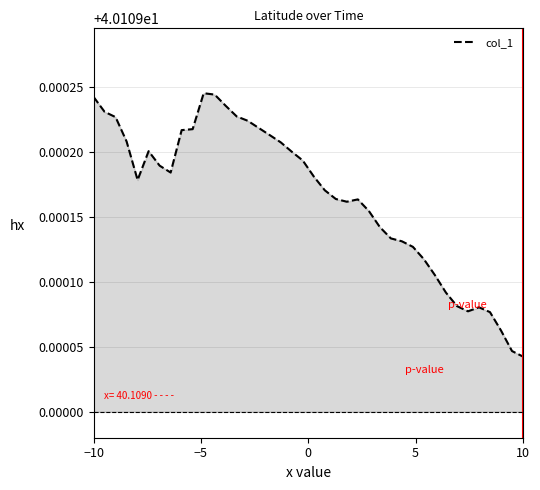

How many points are lower than both their immediate neighbors (excluding endpoints)?

4